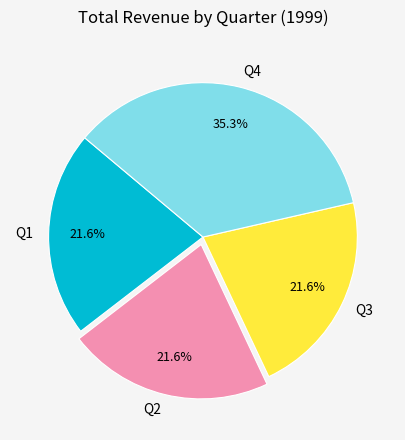

Approximately how many times larger is the value at Q4 compared to Q2?

1.6